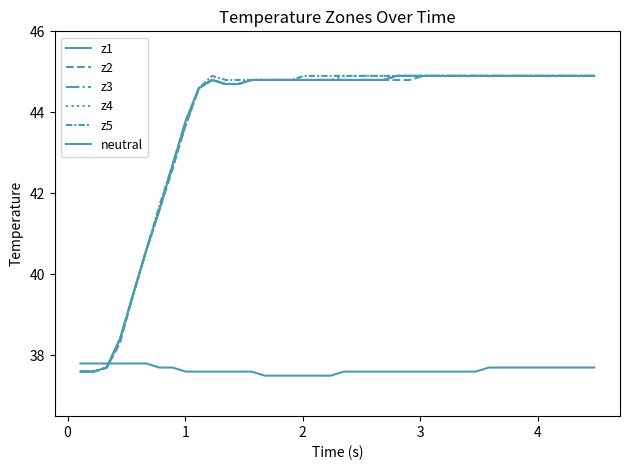

Does the chart display data point markers on the line(s)?

No